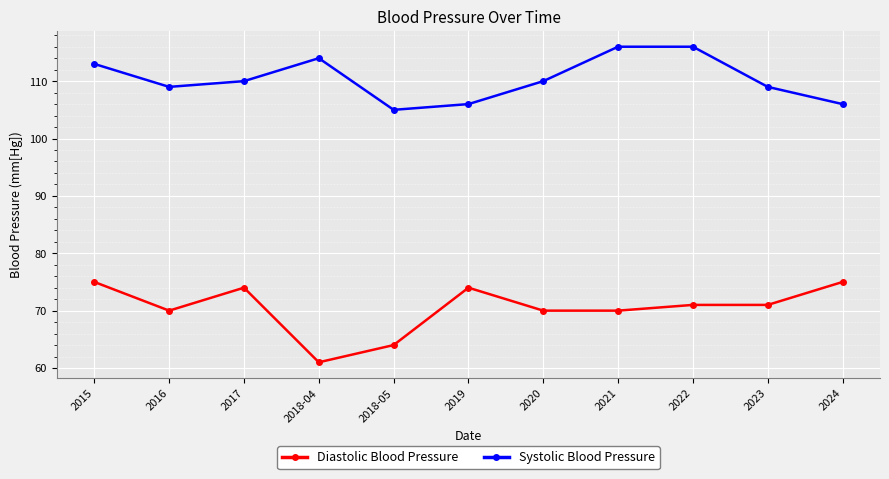

At which category does the chart reach its minimum across all series?

2018-04